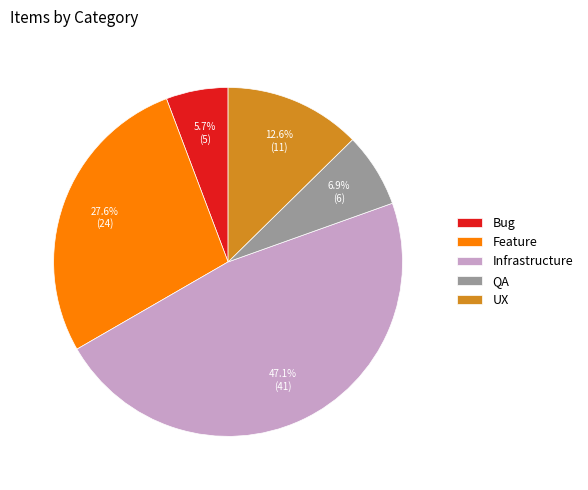

Rank the categories by value from highest to lowest.

Infrastructure, Feature, UX, QA, Bug